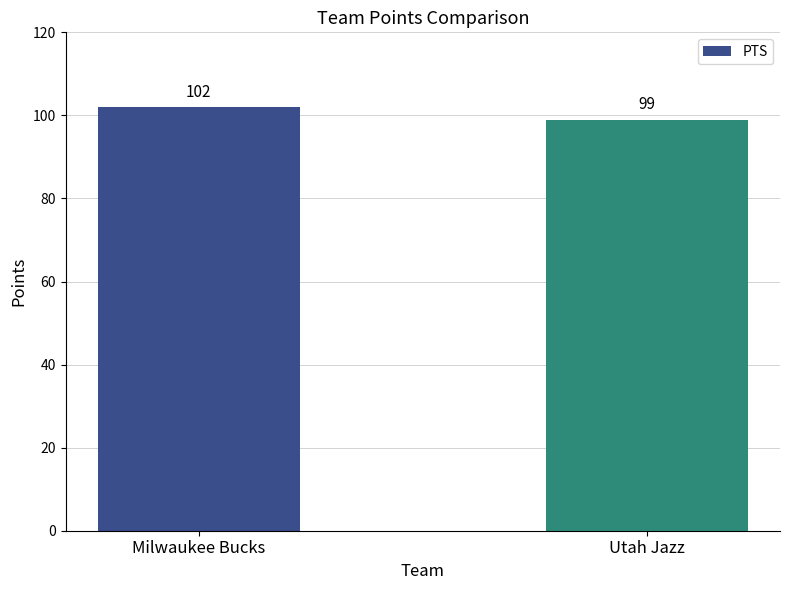

List the labels in order of value, smallest first.

Utah Jazz, Milwaukee Bucks